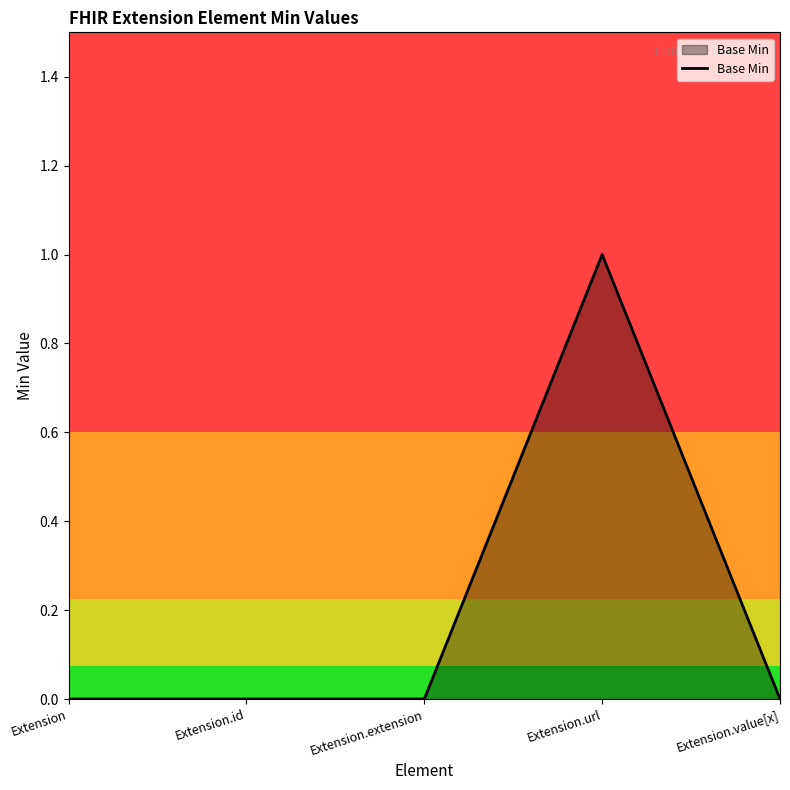

What is the change in value from Extension.id to Extension.url?

+1